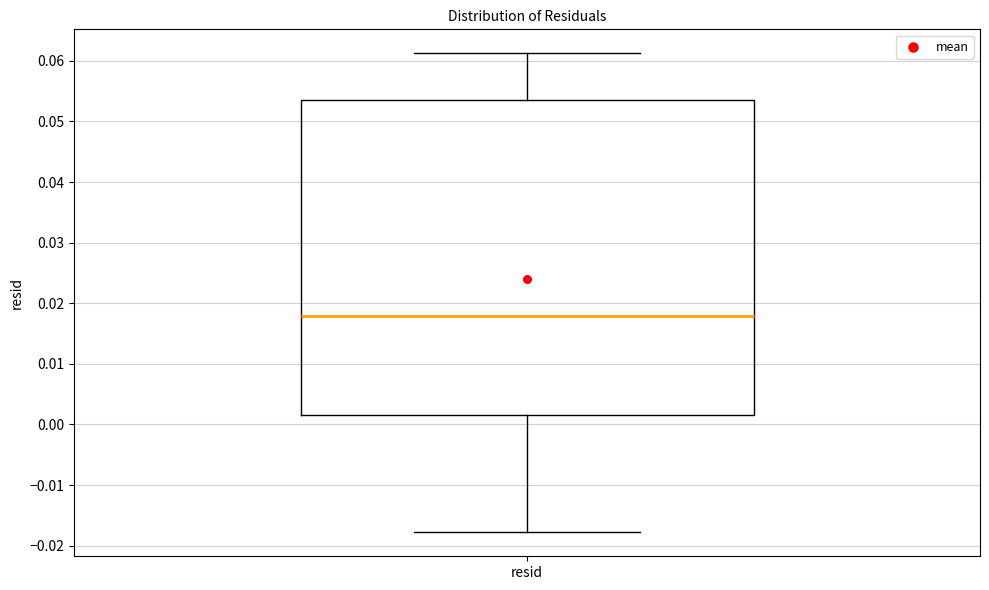

Where is the upper edge of the box for resid on the y-axis? The values are not printed on the chart, so give them approximately, as read against the axis.

0.054